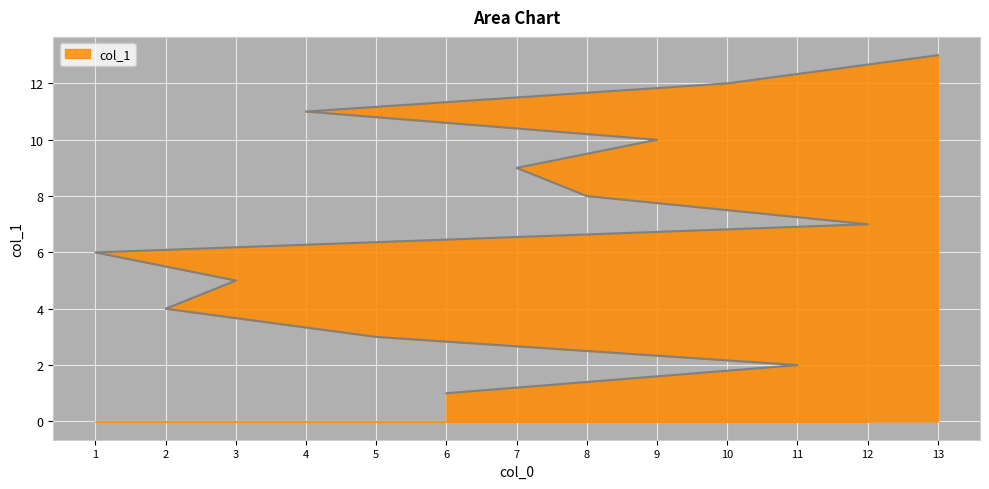

At which label is the value closest to 7?

12